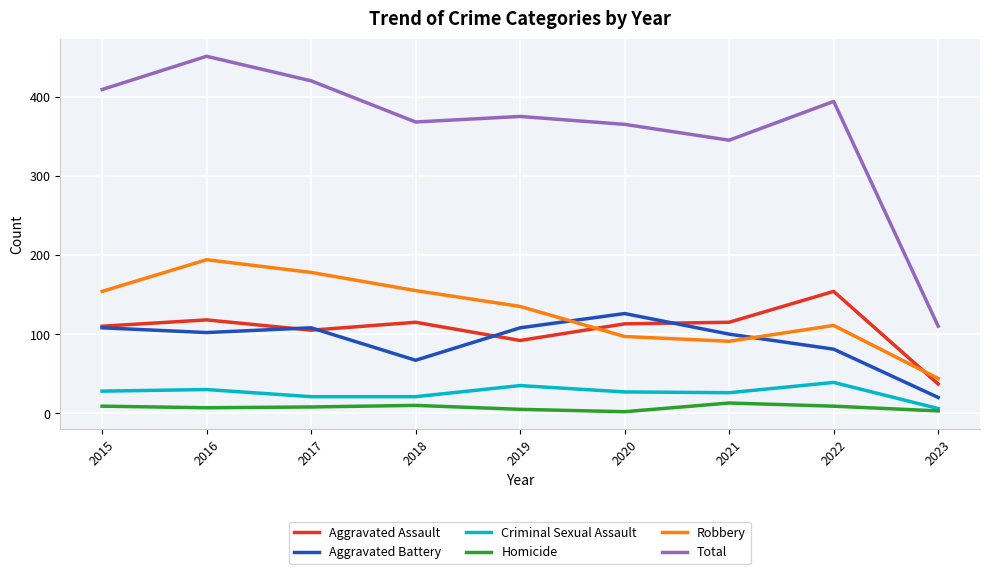

What is the maximum value shown in the chart?

451